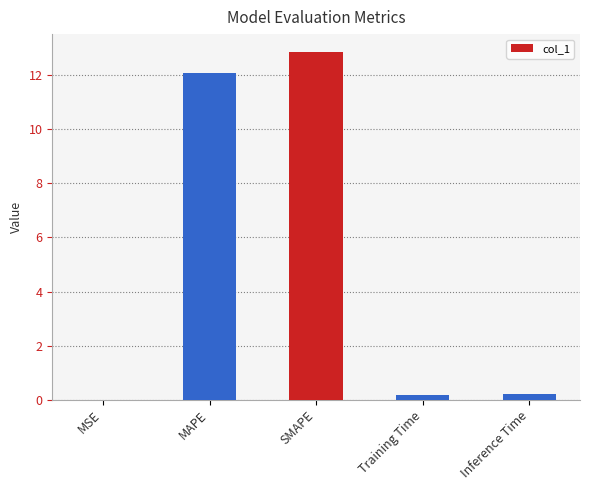

What is the greatest value displayed?

12.9